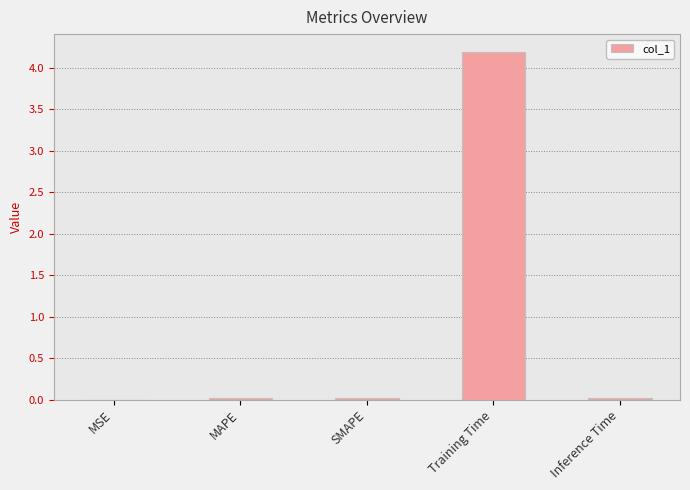

What is the approximate value at Training Time?

4.2